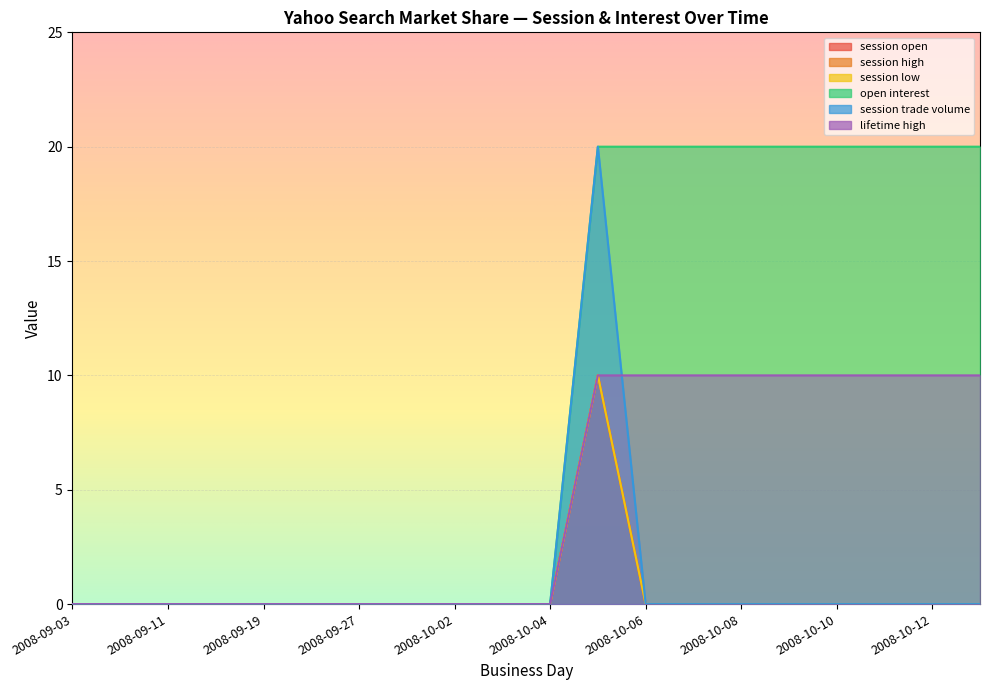

How many data points in lifetime high are above 0?

2